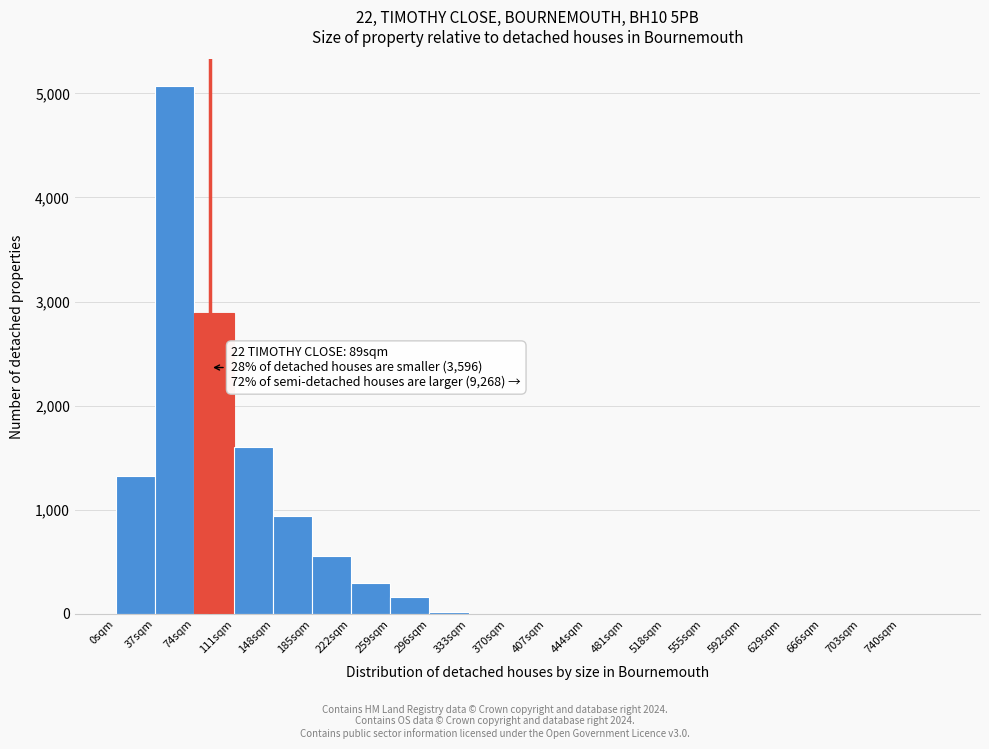

Over which range of the x-axis is the bar tallest?

37 to 74